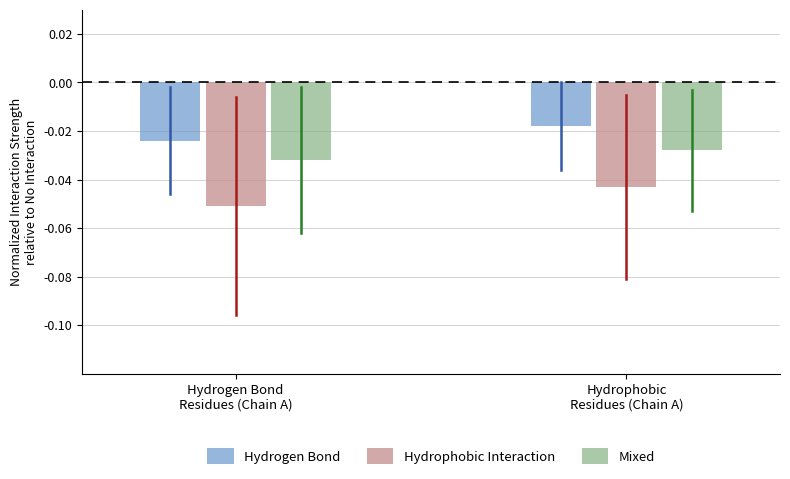

What position from the left is Hydrophobic
Residues (Chain A)?

2